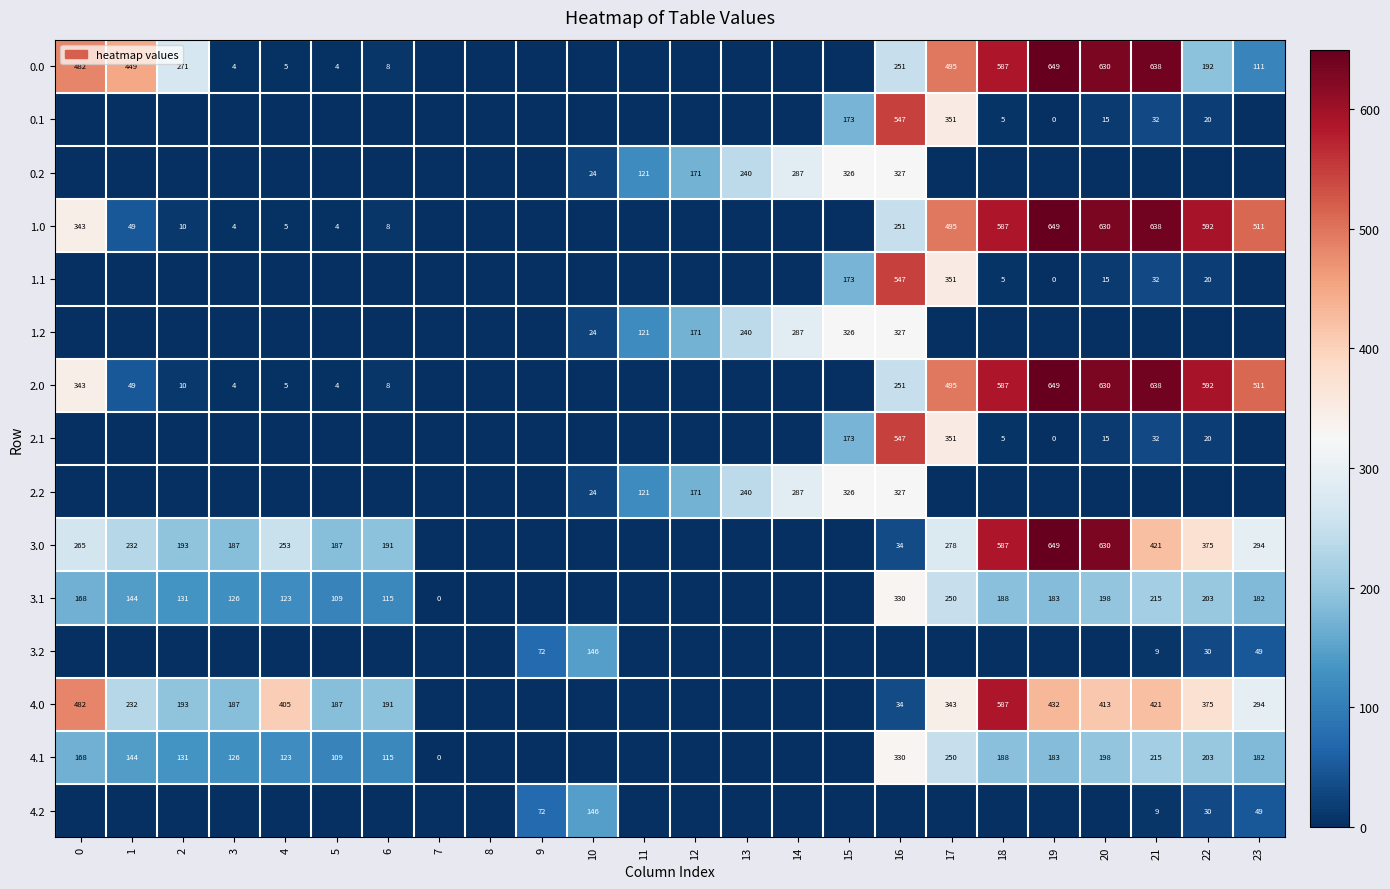

At which category is the sum across all series the highest?

16